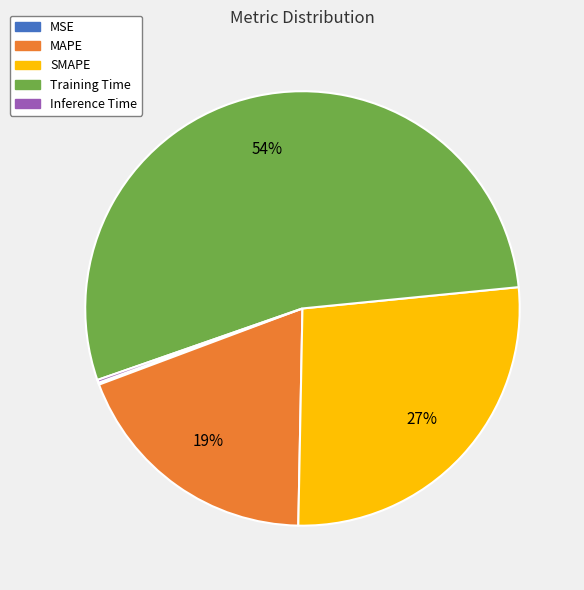

True or false: MAPE accounts for 26% of the total.

False